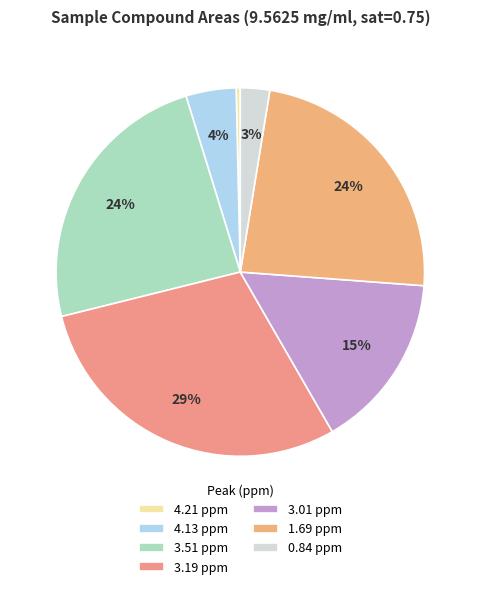

Which slice is the smallest?

4.21 ppm